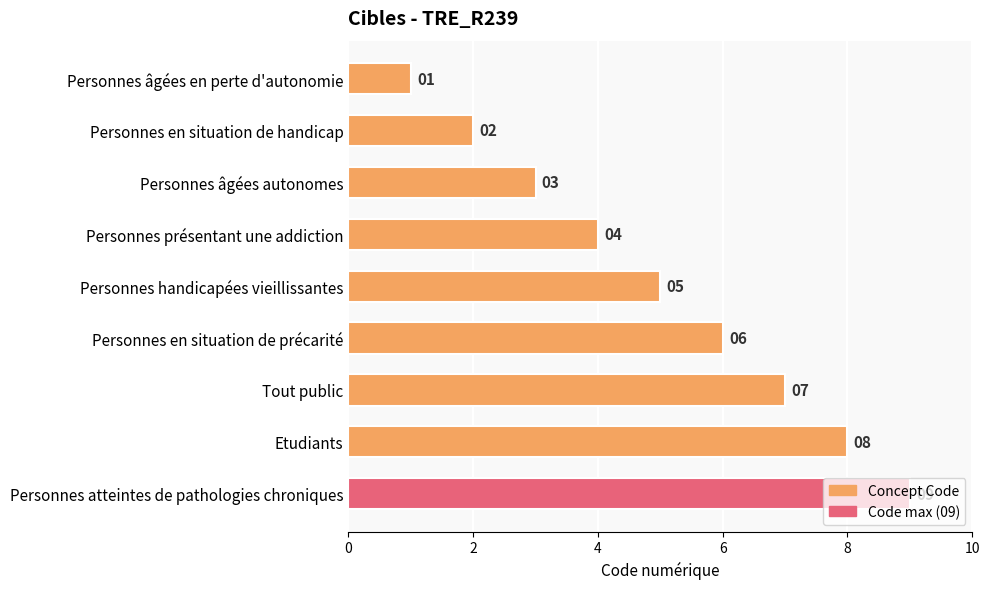

What is the value of the 9th bar from the top?

9